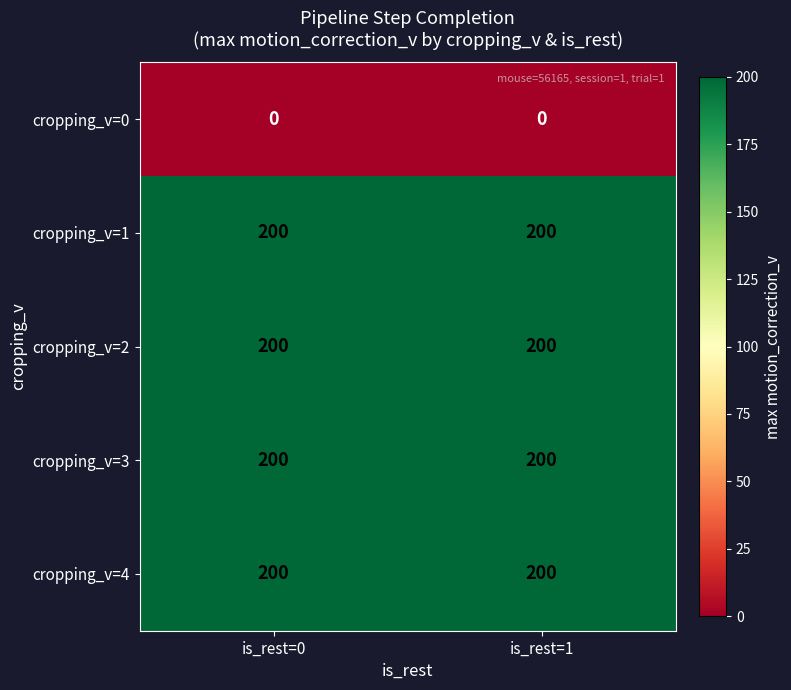

What is the sum of all cropping_v=3 values?

400